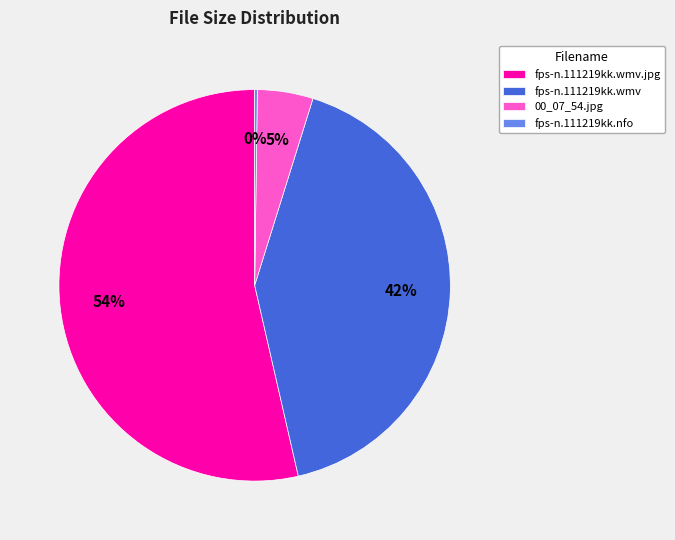

Which slice represents more than half of the pie?

fps-n.111219kk.wmv.jpg